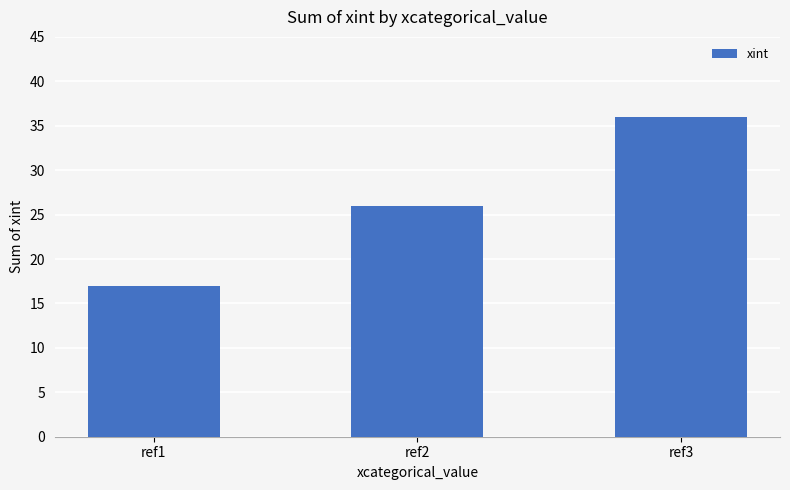

The value at ref3 is 13. True or false?

False